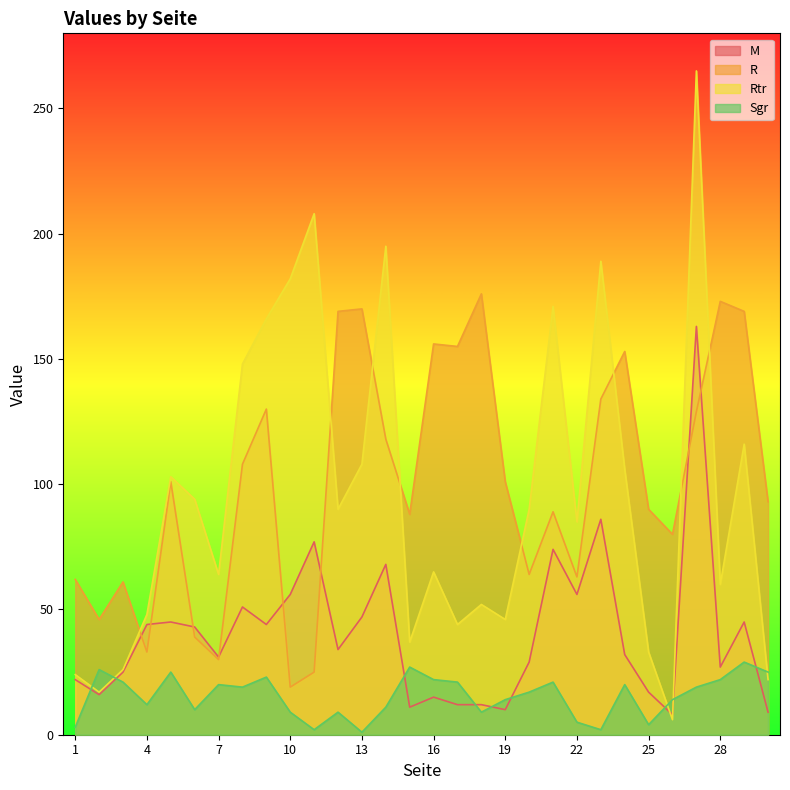

How many data points in Sgr are above 19?

13